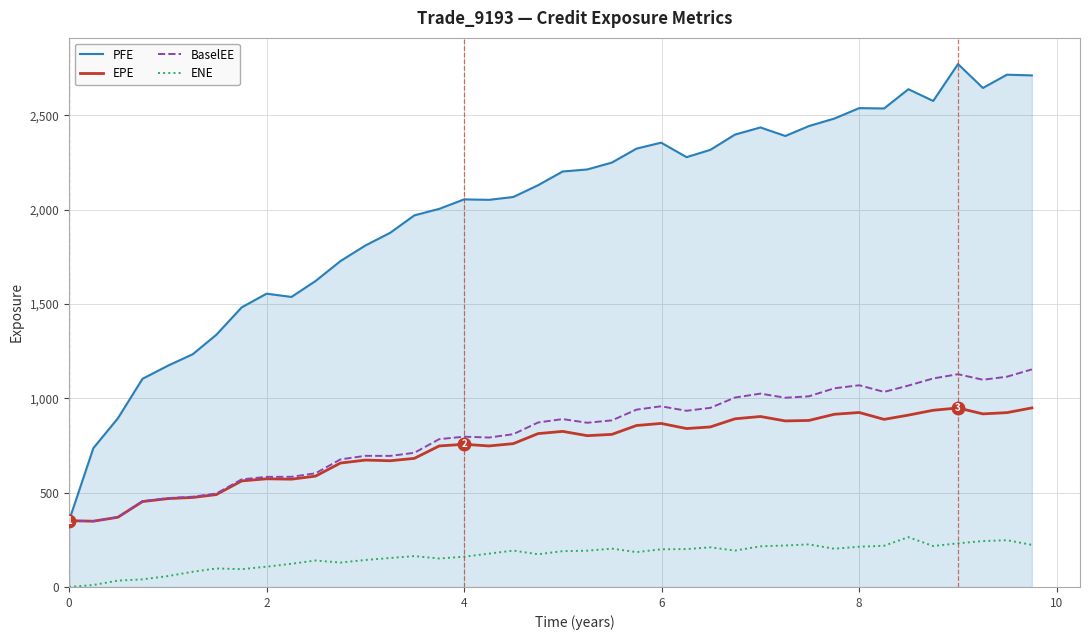

Which series has the largest total across all categories?

PFE